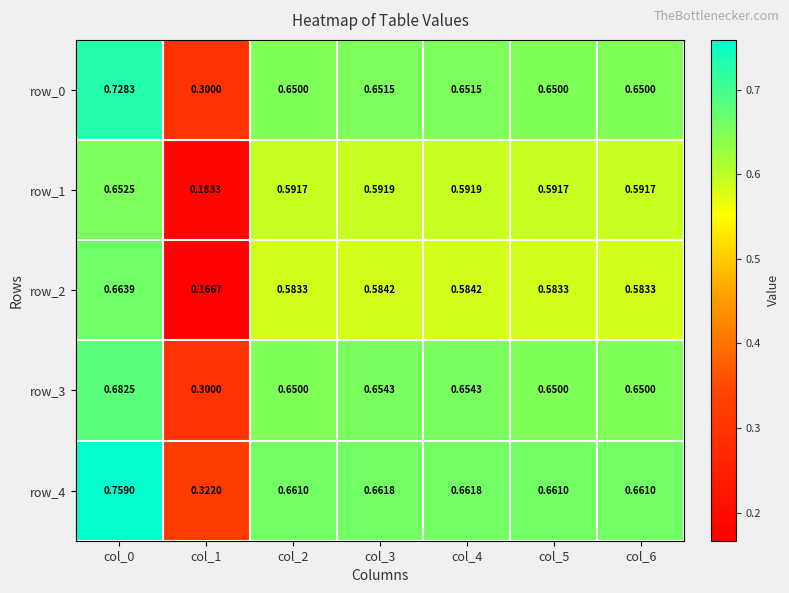

Is the value of row_4 at col_4 greater than the value of row_3 at col_0?

No